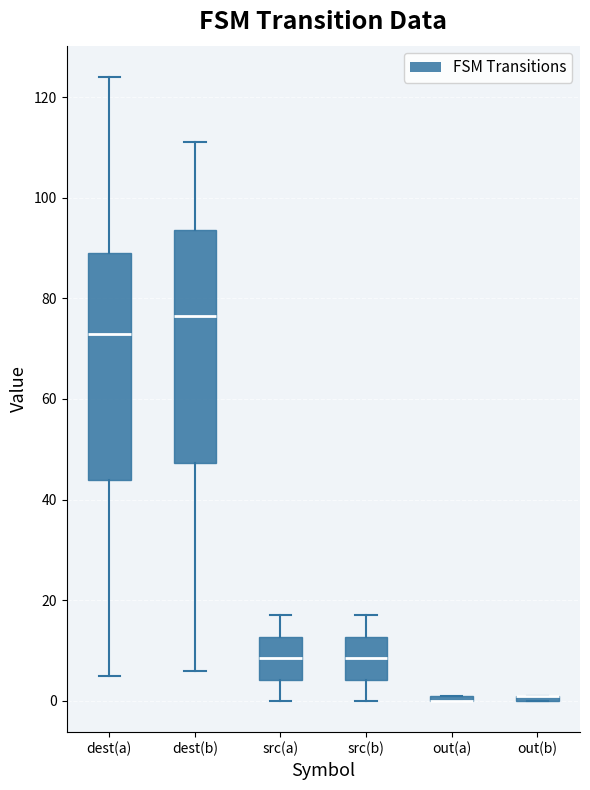

Where is the lower edge of the box for out(b) on the y-axis? The values are not printed on the chart, so give them approximately, as read against the axis.

0